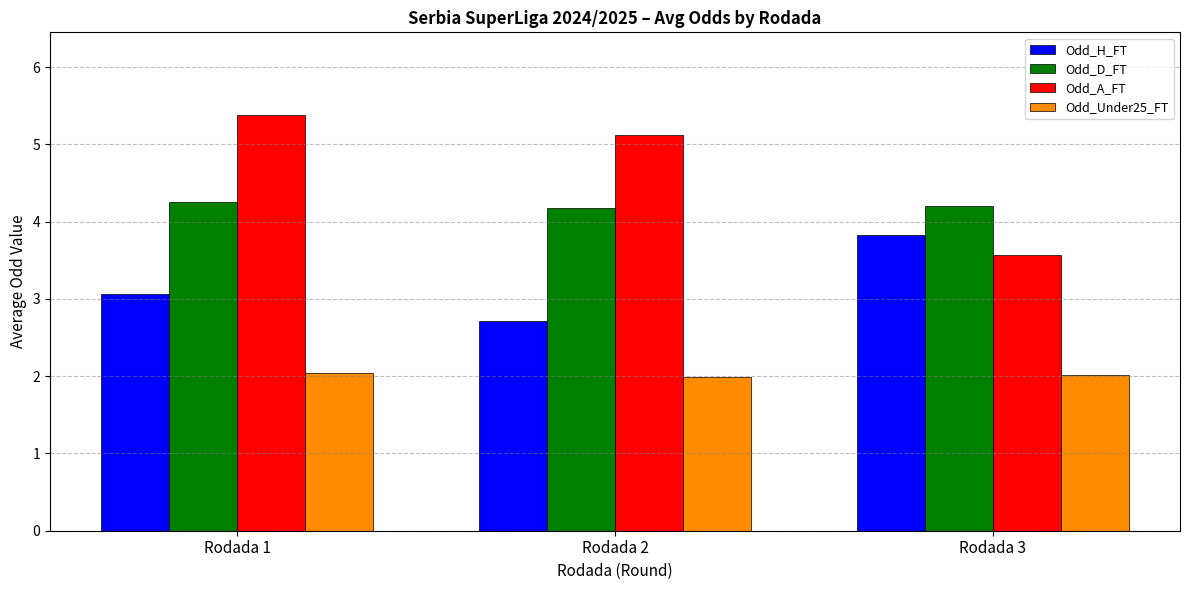

What is the smallest value displayed?

2.0